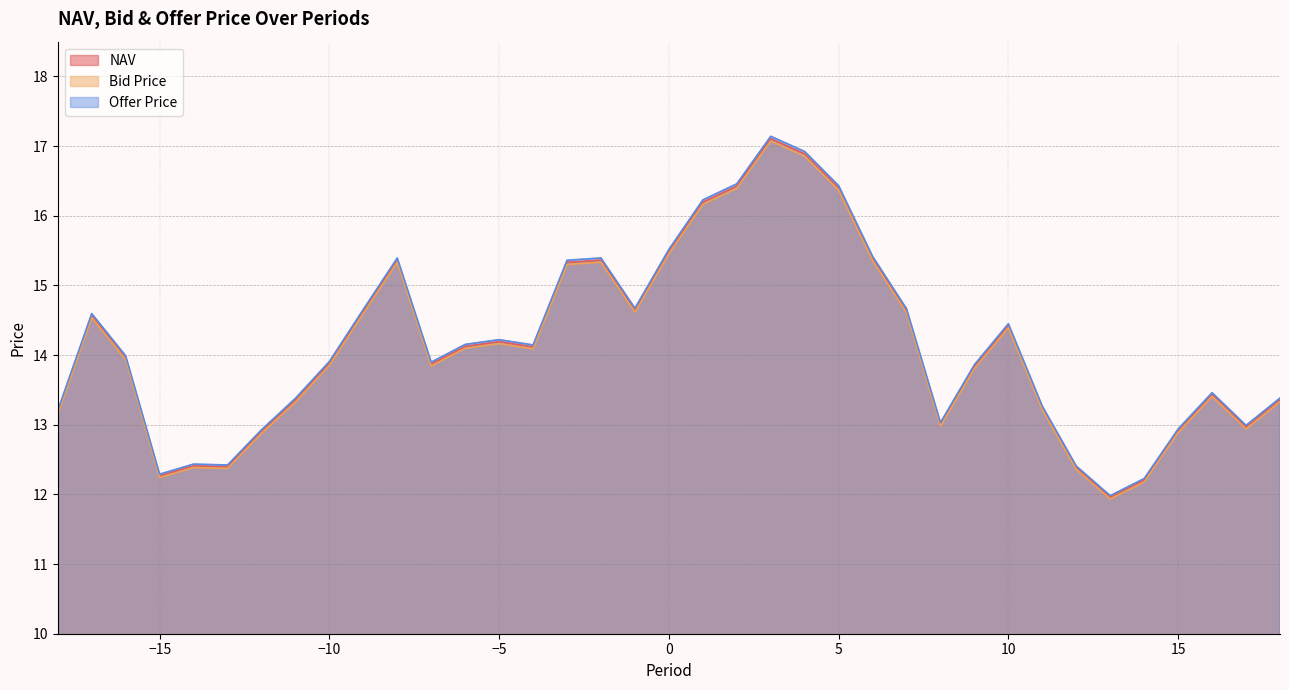

The value of Bid Price at 17 is 12.9. True or false?

True